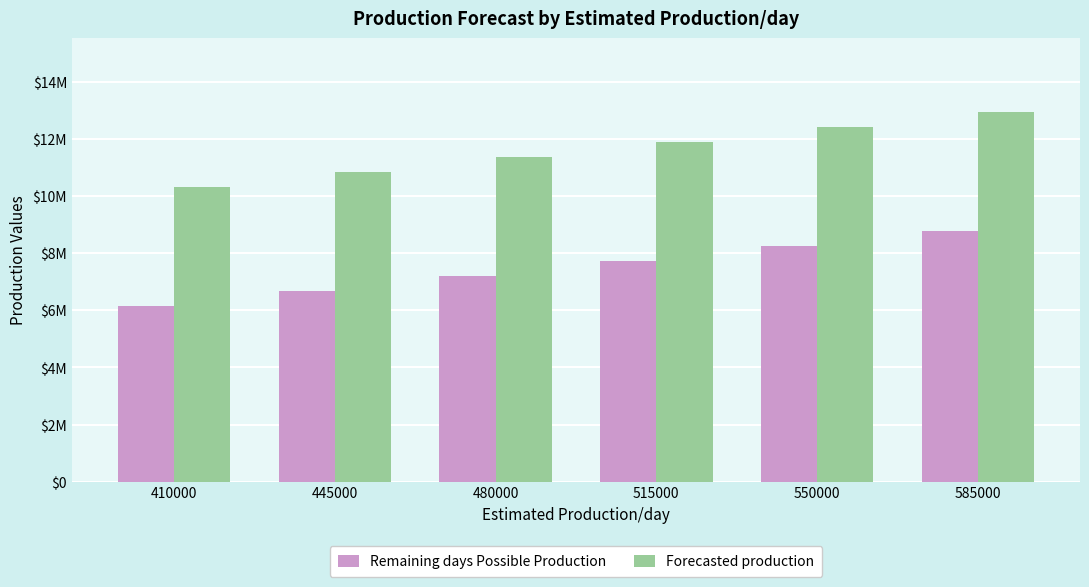

Reading right to left, list all the values displayed in this chart.

Remaining days Possible Production: 585000=8775000	550000=8250000	515000=7725000	480000=7200000	445000=6675000	410000=6150000
Forecasted production: 585000=12934647	550000=12409647	515000=11884647	480000=11359647	445000=10834647	410000=10309647